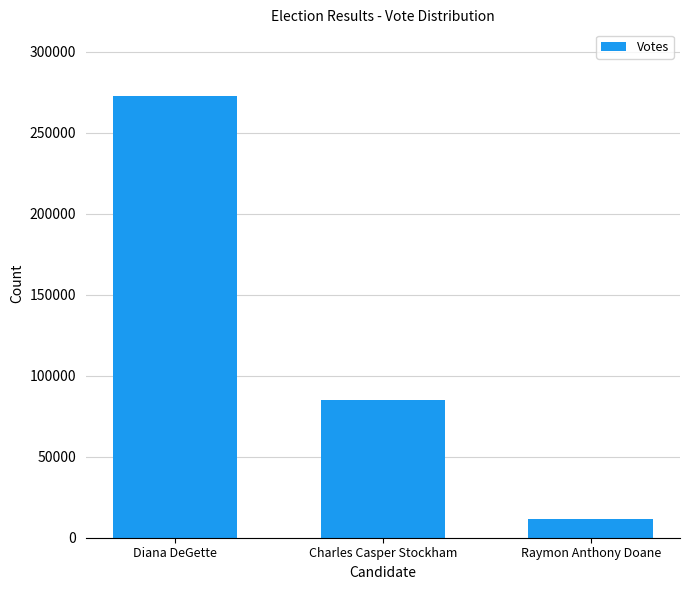

Which has a higher value, Charles Casper Stockham or Raymon Anthony Doane?

Charles Casper Stockham